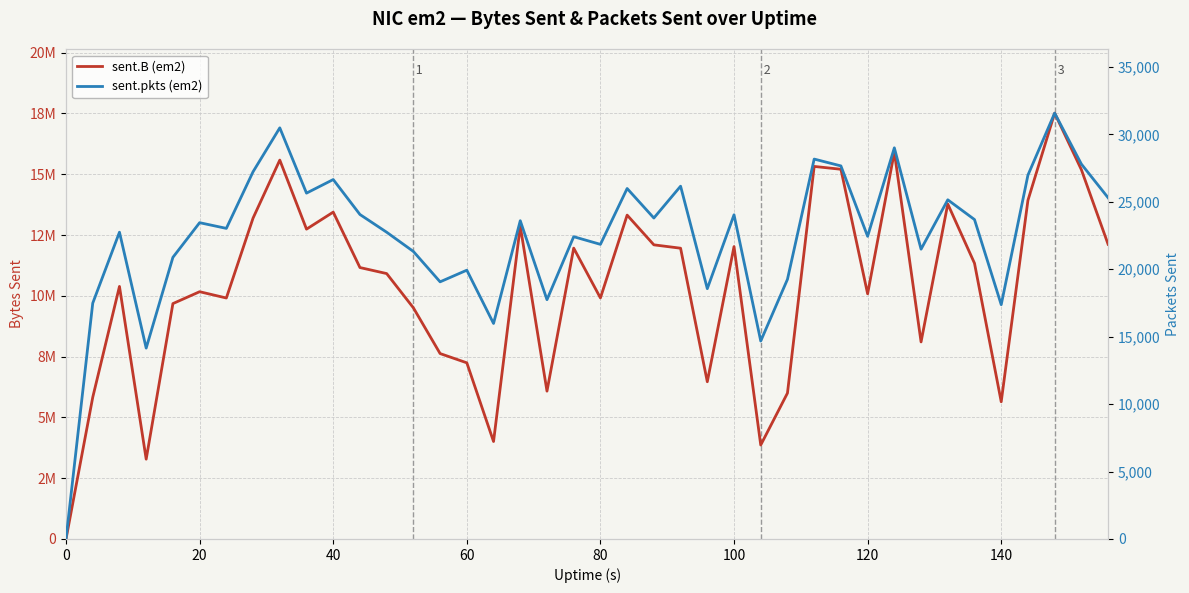

True or false: sent.B (em2) and sent.pkts (em2) intersect in this chart.

False